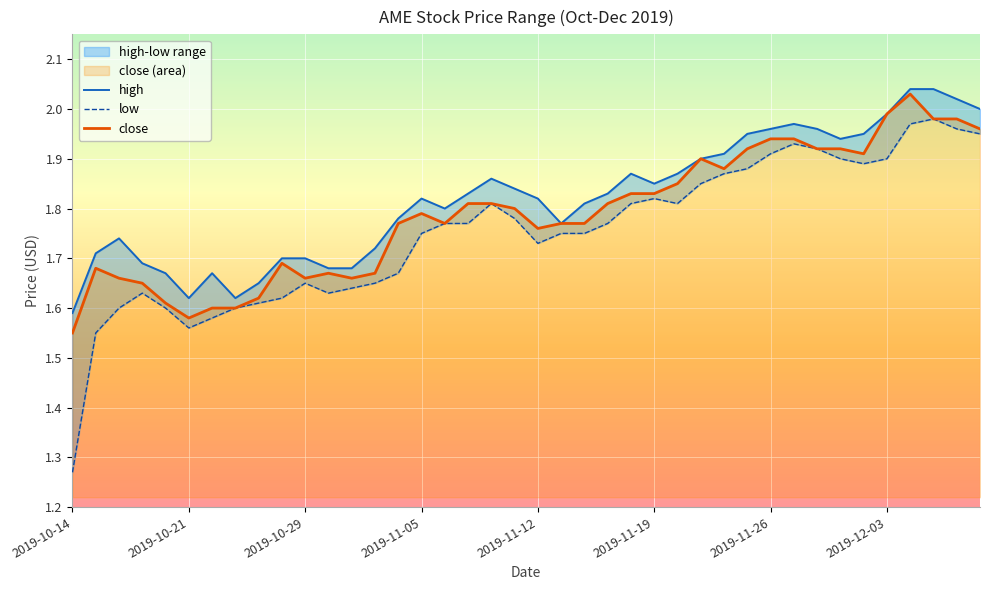

Reading left to right, list all the values displayed in this chart.

high: 1.6	1.7	1.7	1.7	1.7	1.6	1.7	1.6	1.6	1.7	1.7	1.7	1.7	1.7	1.8	1.8	1.8	1.8	1.9	1.8	1.8	1.8	1.8	1.8	1.9	1.9	1.9	1.9	1.9	1.9	2.0	2.0	2.0	1.9	1.9	2.0	2.0	2.0	2.0	2.0
low: 1.3	1.6	1.6	1.6	1.6	1.6	1.6	1.6	1.6	1.6	1.6	1.6	1.6	1.6	1.7	1.8	1.8	1.8	1.8	1.8	1.7	1.8	1.8	1.8	1.8	1.8	1.8	1.9	1.9	1.9	1.9	1.9	1.9	1.9	1.9	1.9	2.0	2.0	2.0	1.9
close: 1.6	1.7	1.7	1.6	1.6	1.6	1.6	1.6	1.6	1.7	1.7	1.7	1.7	1.7	1.8	1.8	1.8	1.8	1.8	1.8	1.8	1.8	1.8	1.8	1.8	1.8	1.9	1.9	1.9	1.9	1.9	1.9	1.9	1.9	1.9	2.0	2.0	2.0	2.0	2.0